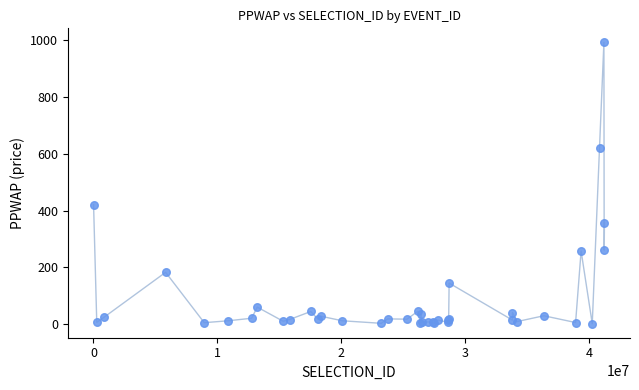

What Y value in the scatter plot is closest to 496?

420.9